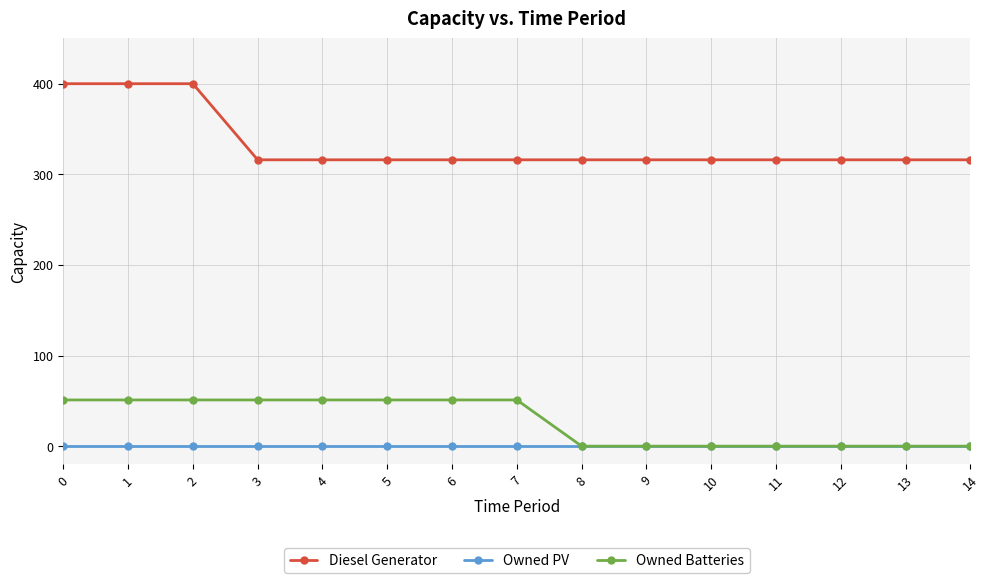

True or false: Diesel Generator and Owned Batteries intersect in this chart.

False